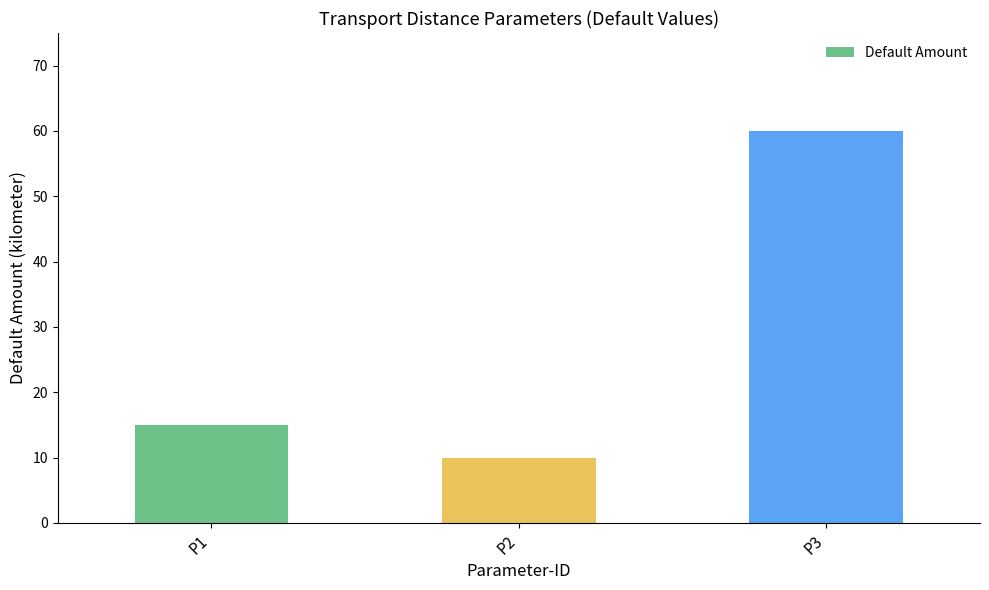

Approximately how many times larger is the value at P2 compared to P3?

0.2